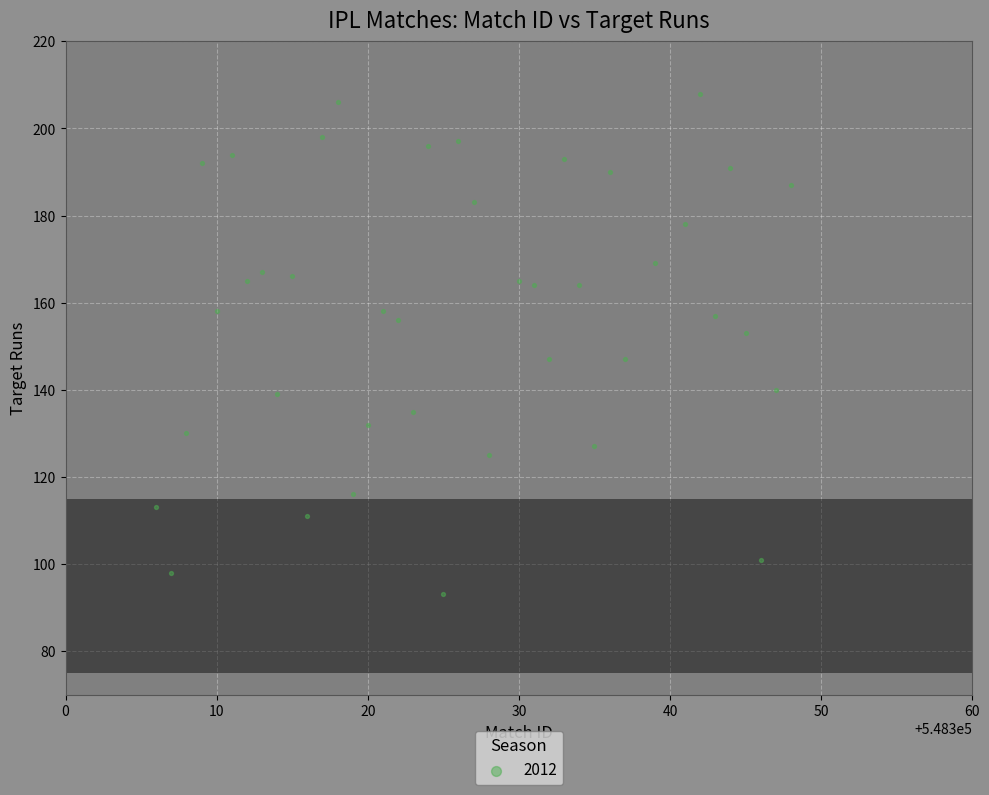

What is the range of X values (max minus min)?

42